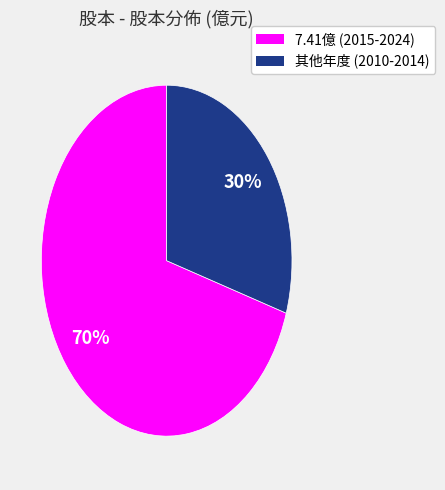

To the nearest percent, what is the average slice percentage?

50%